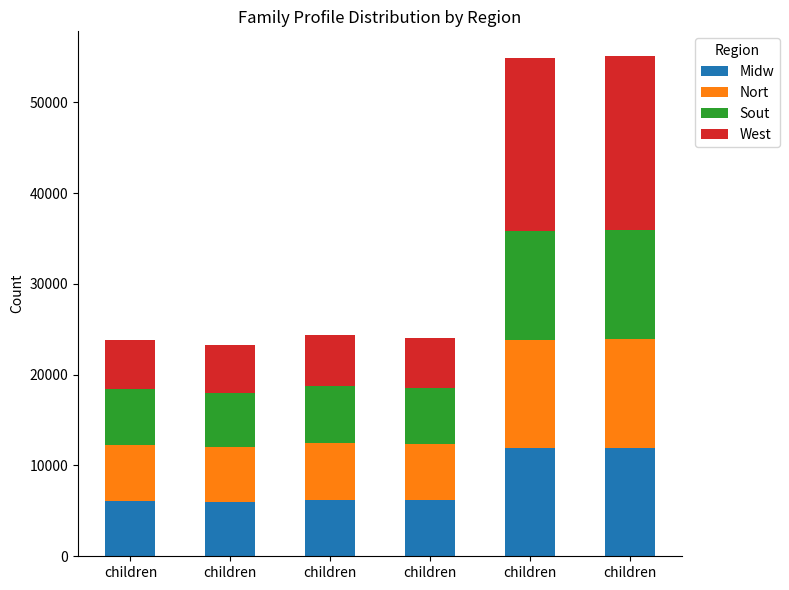

How many categories are shown in the chart?

6